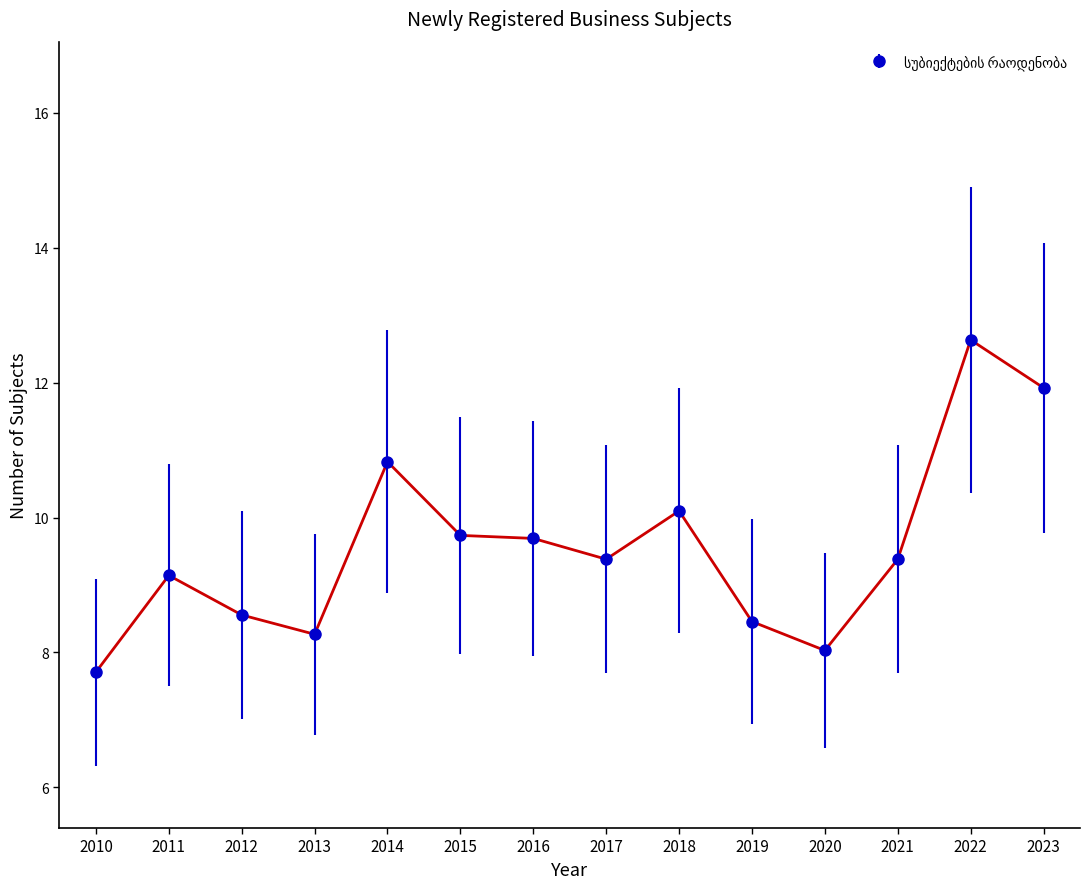

What is the change in value from 2022 to 2023?

-0.7